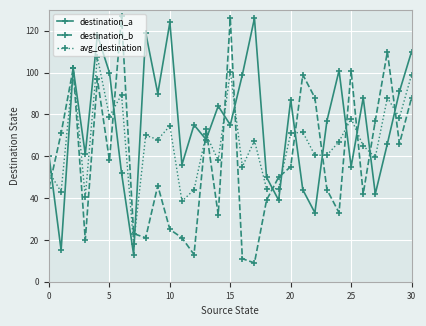

Which series has the widest spread of values?

destination_b